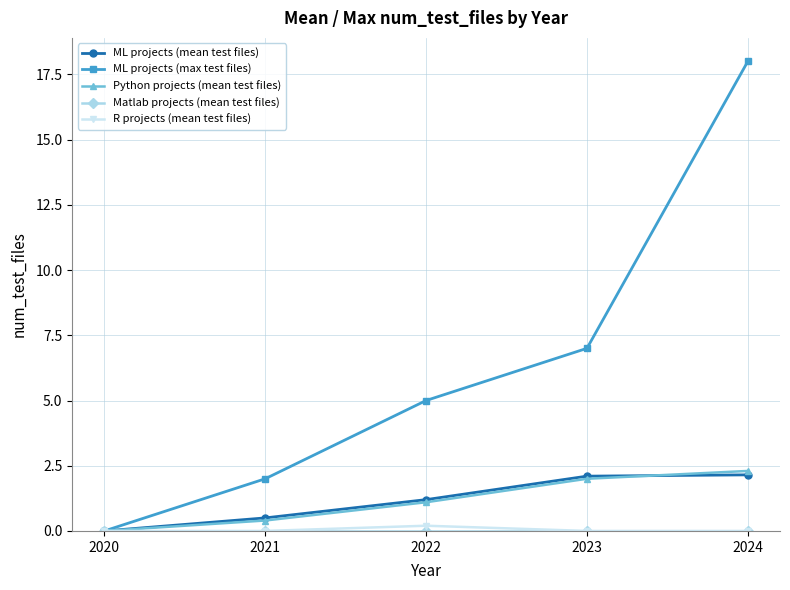

At which label does R projects (mean test files) reach its peak?

2022